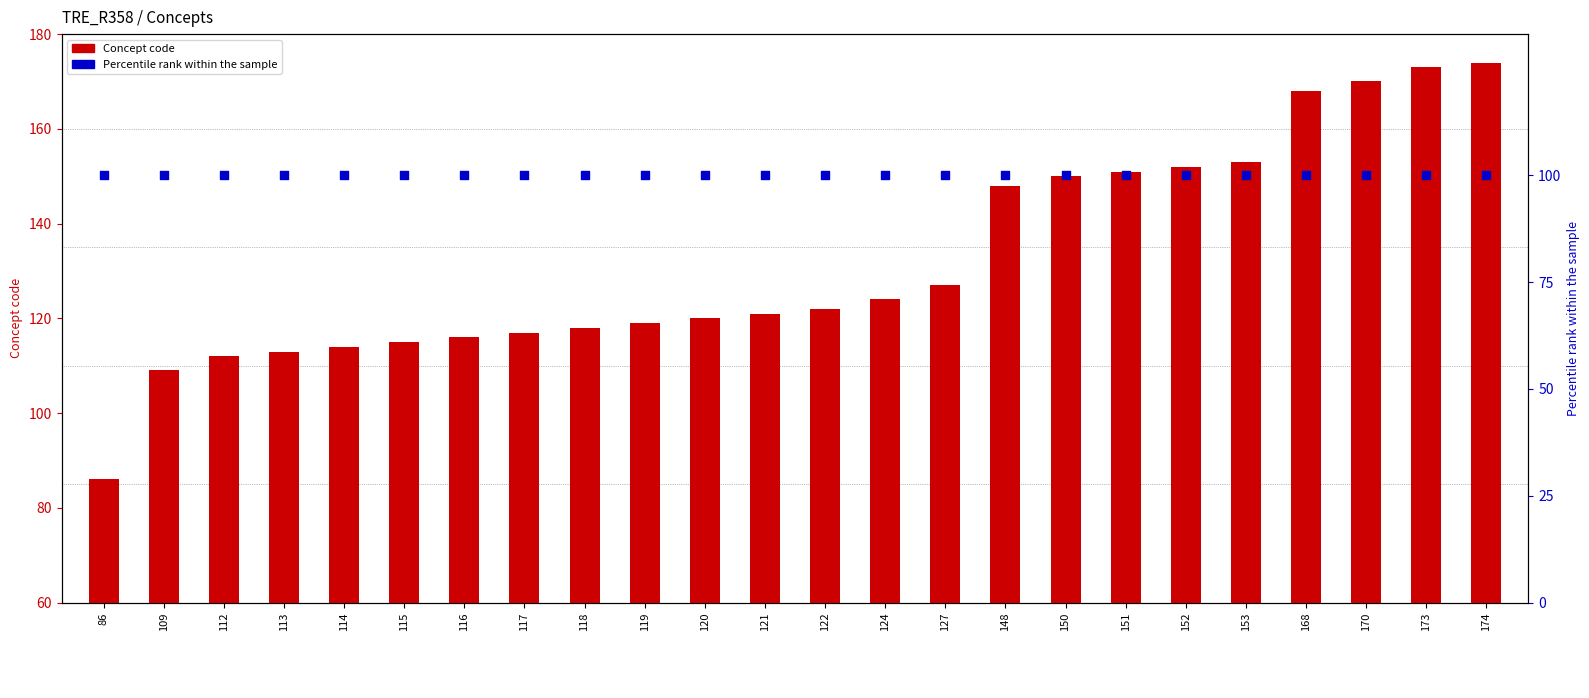

At how many categories does at least one series exceed 166?

4